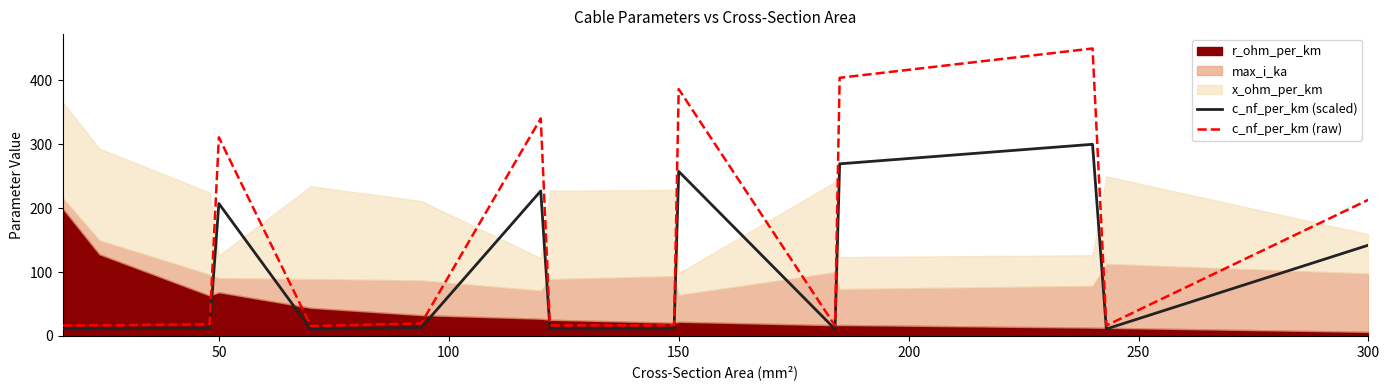

What is the maximum value for c_nf_per_km (scaled)?

300.0